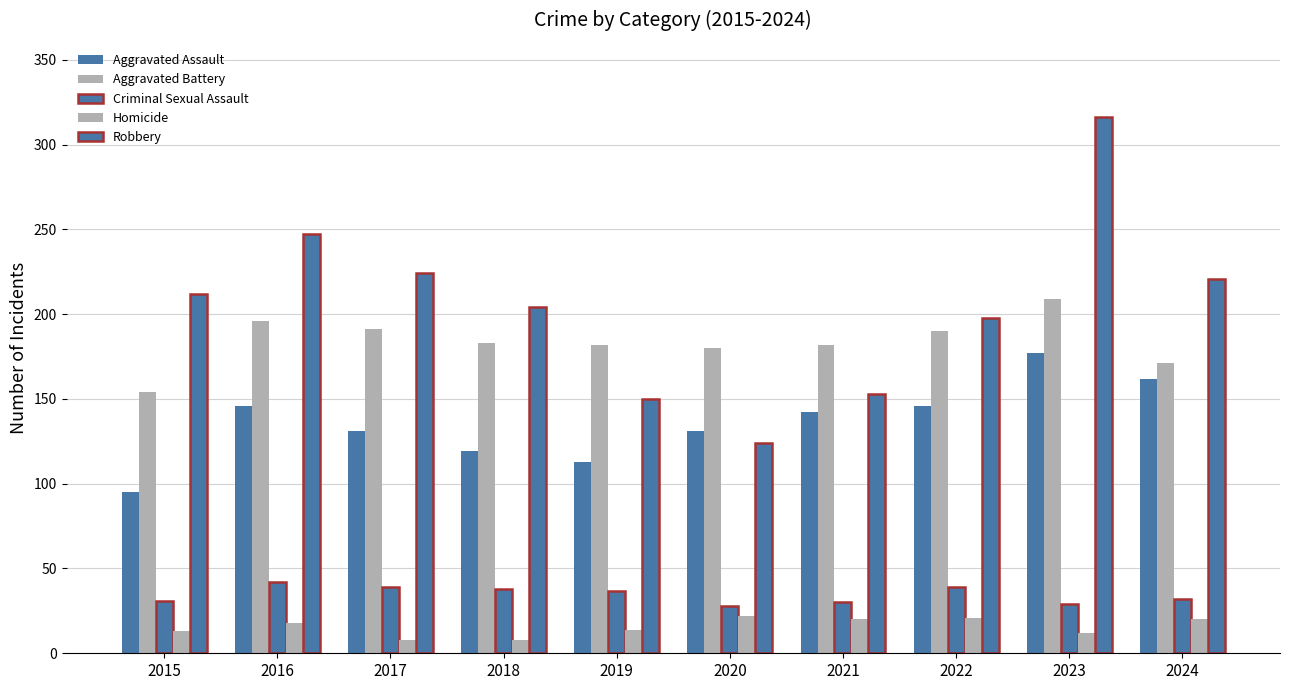

What is the minimum value shown in the chart?

8